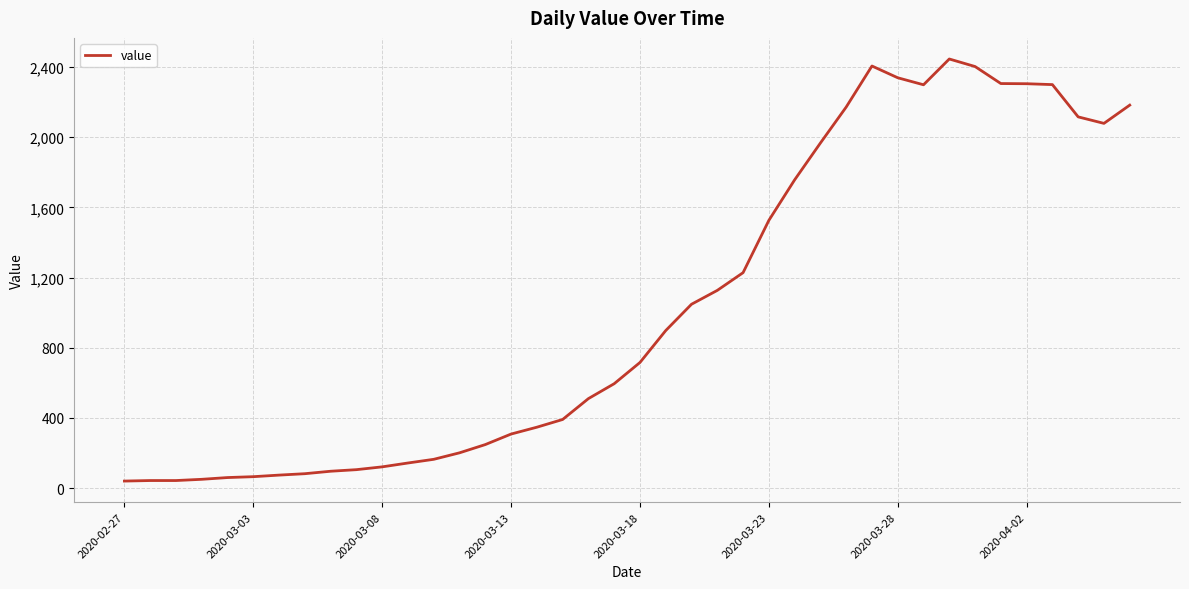

What is the greatest value displayed?

2446